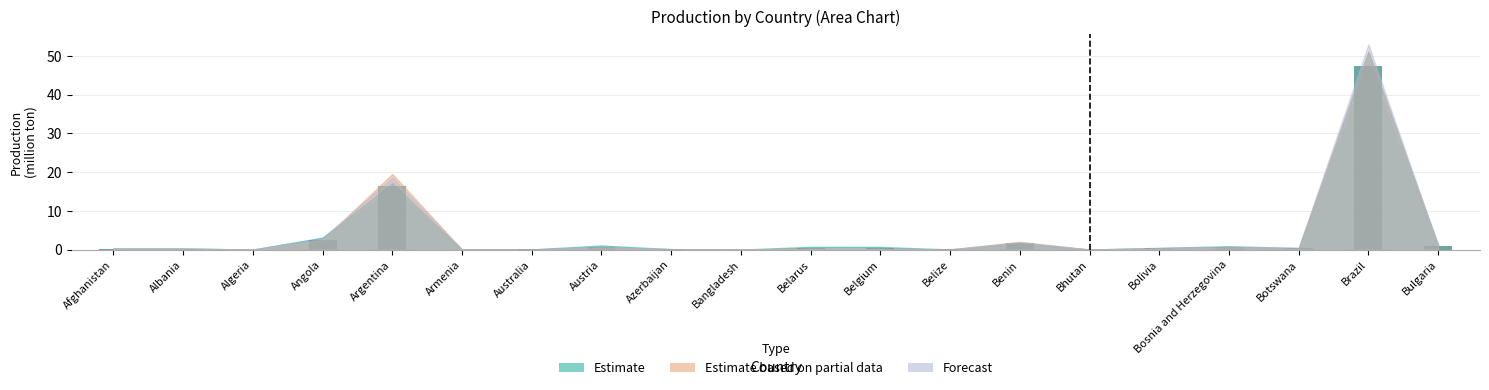

What is the greatest value displayed?

47.4